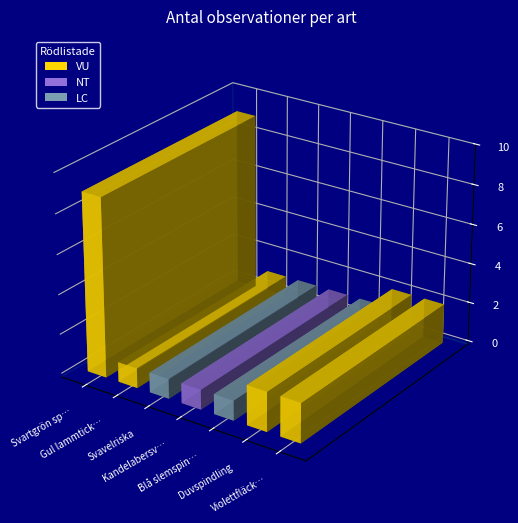

Are the bars grouped side by side (vs. stacked)?

No